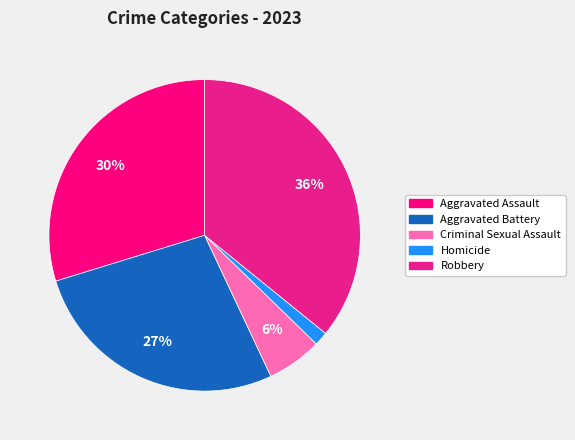

True or false: Criminal Sexual Assault accounts for 6% of the total.

True